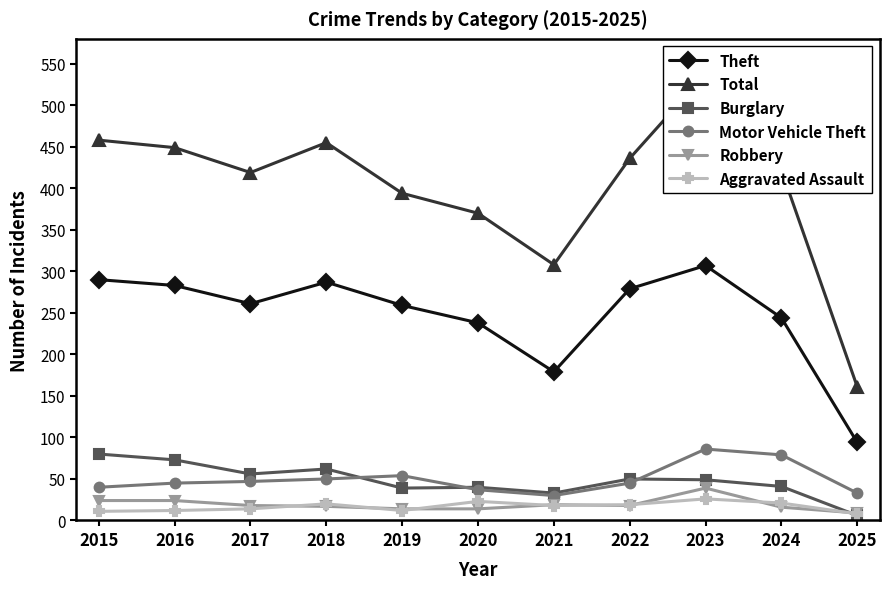

How many data points in Robbery are above 18?

4